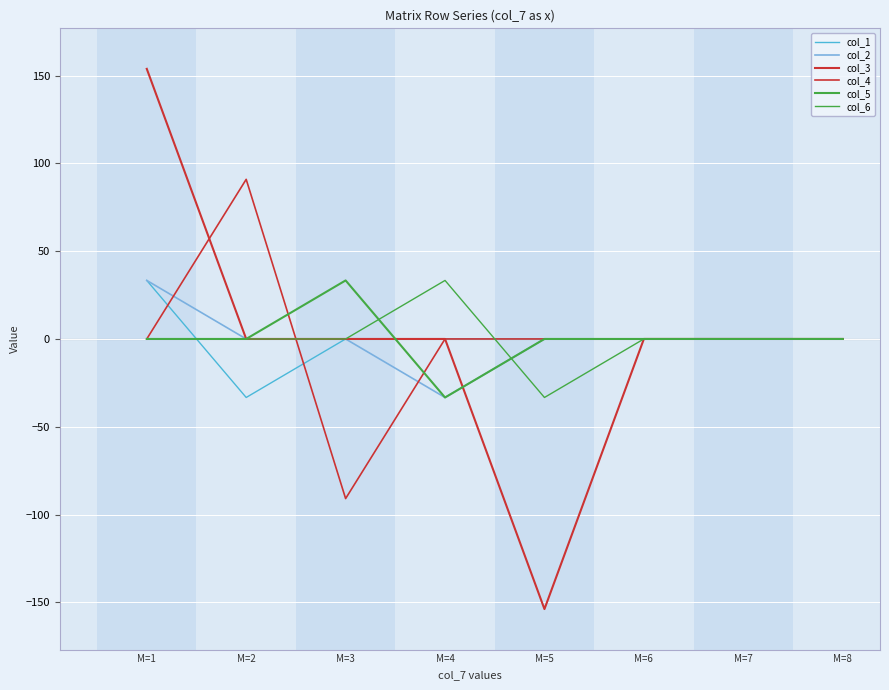

How many lines are shown in the chart?

6